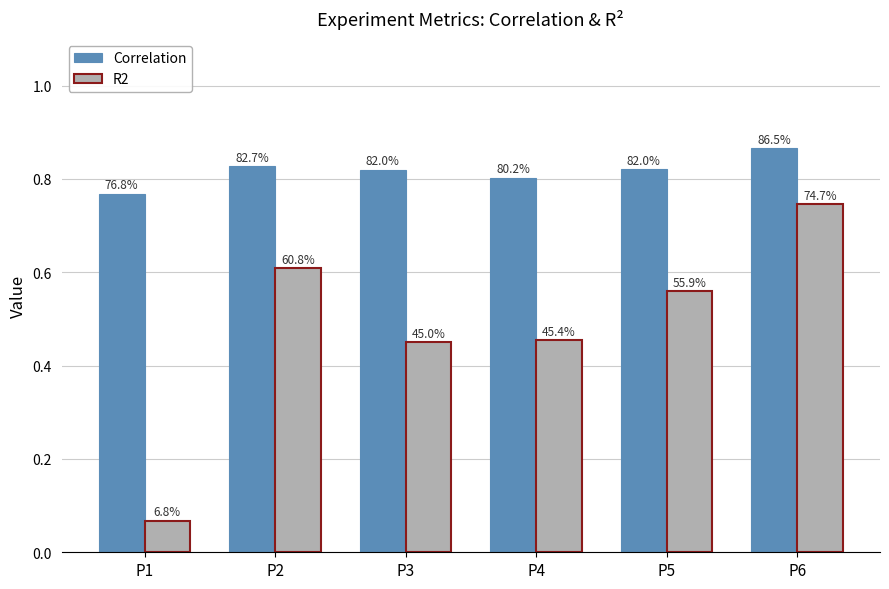

What are all the series names shown in the legend?

Correlation, R2